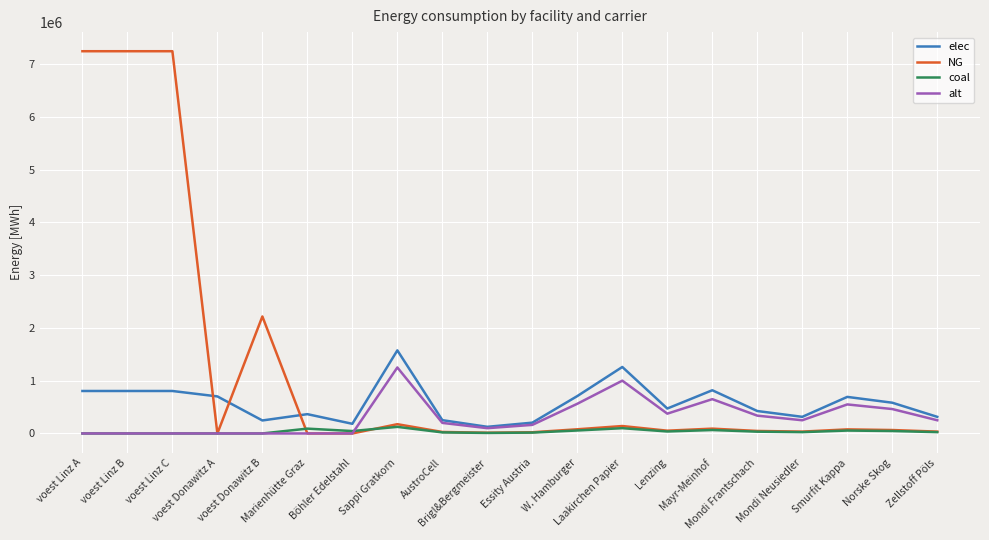

List the series in order of their peak value, lowest first.

coal, alt, elec, NG